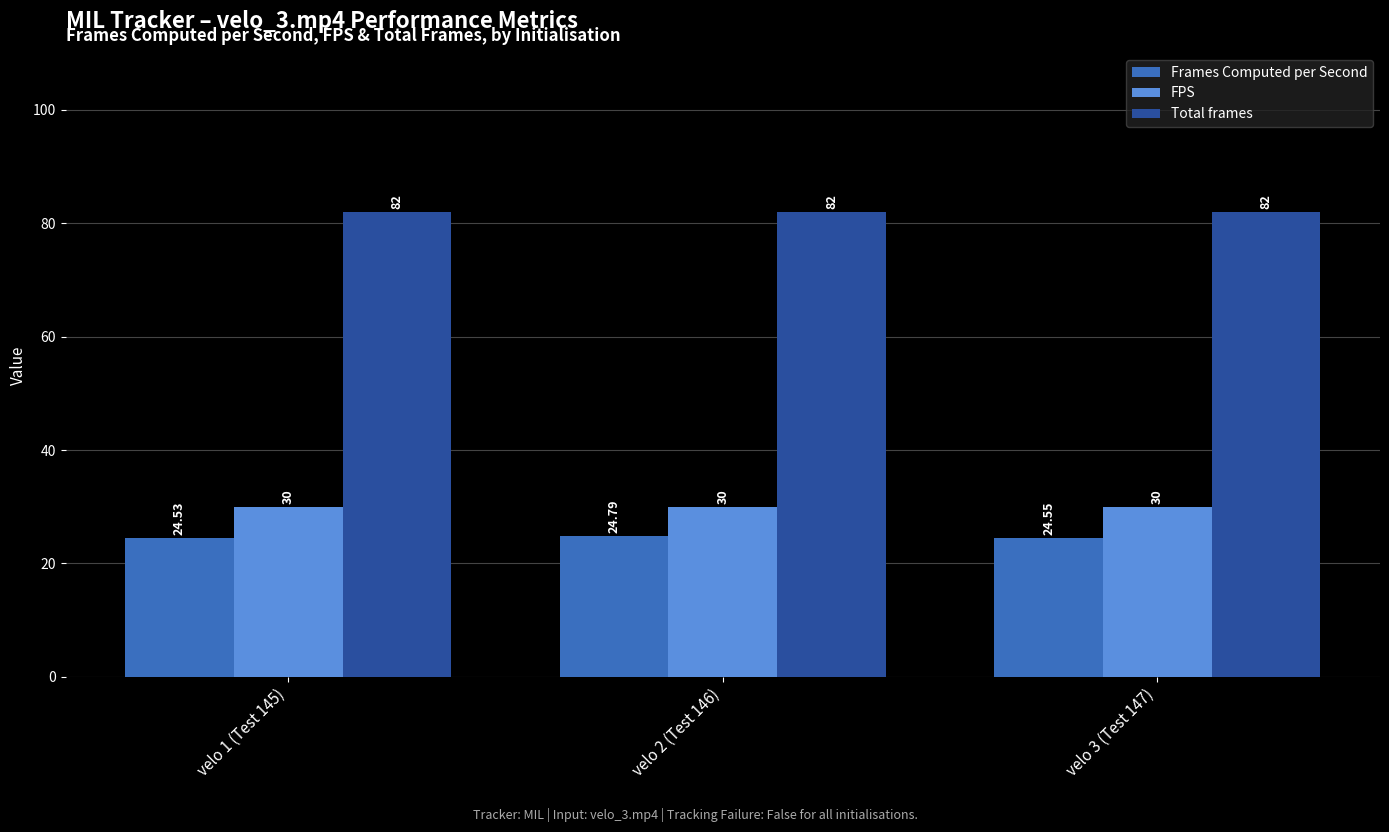

What is the label of the 1st bar from the left?

velo 1 (Test 145)